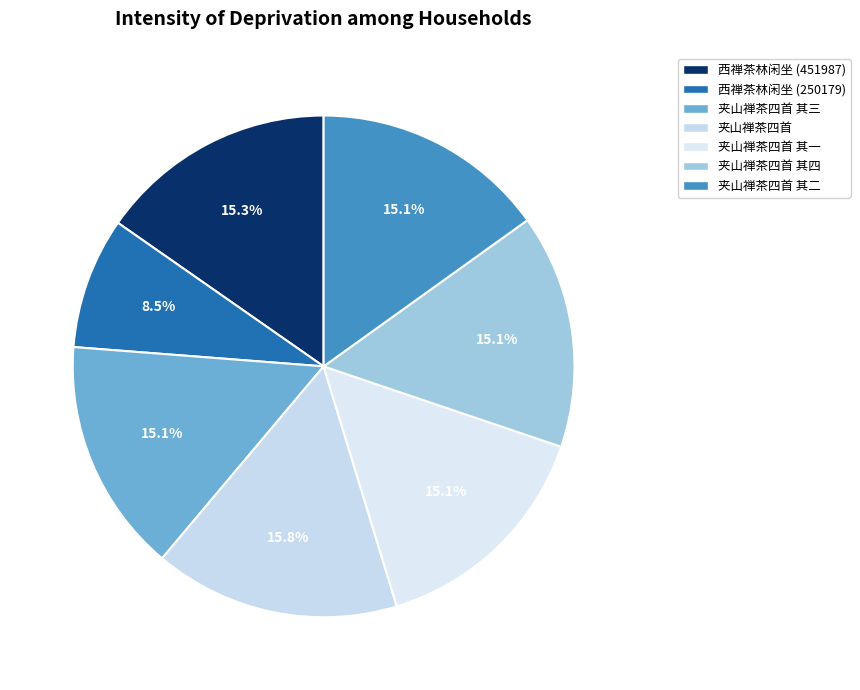

Which slice is the smallest?

西禅茶林闲坐